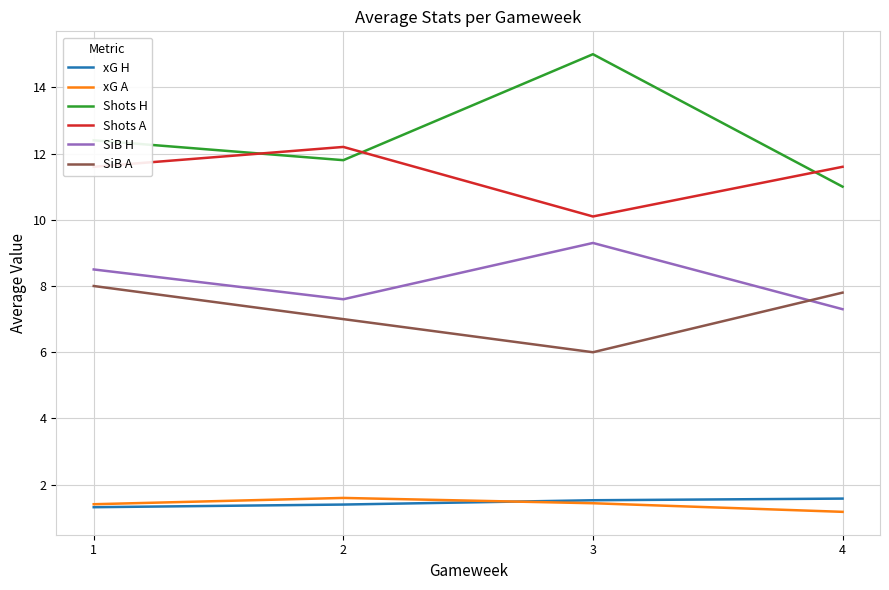

How many series are shown in this chart?

6